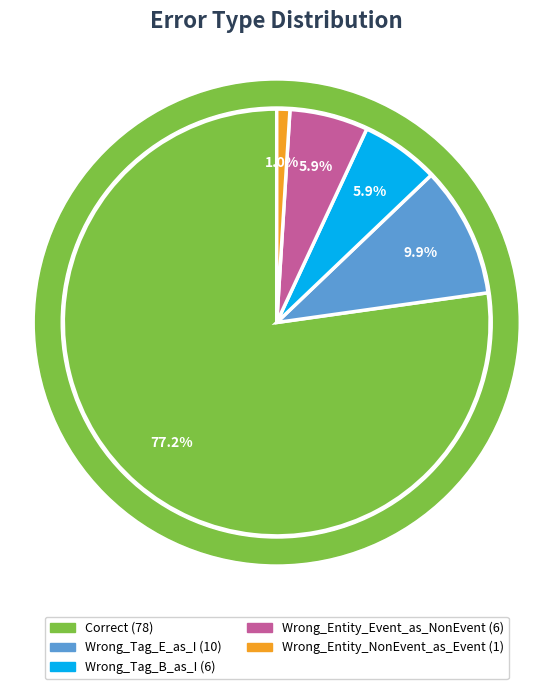

To the nearest percent, what is the difference between the largest and smallest slice percentages?

76%